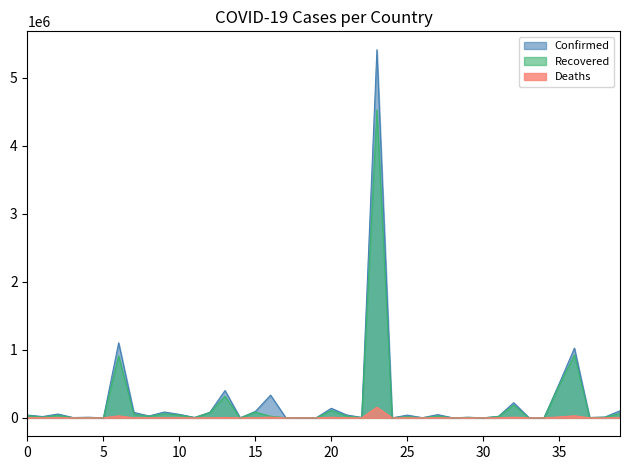

What is the difference between the highest and lowest values at 25?

38996